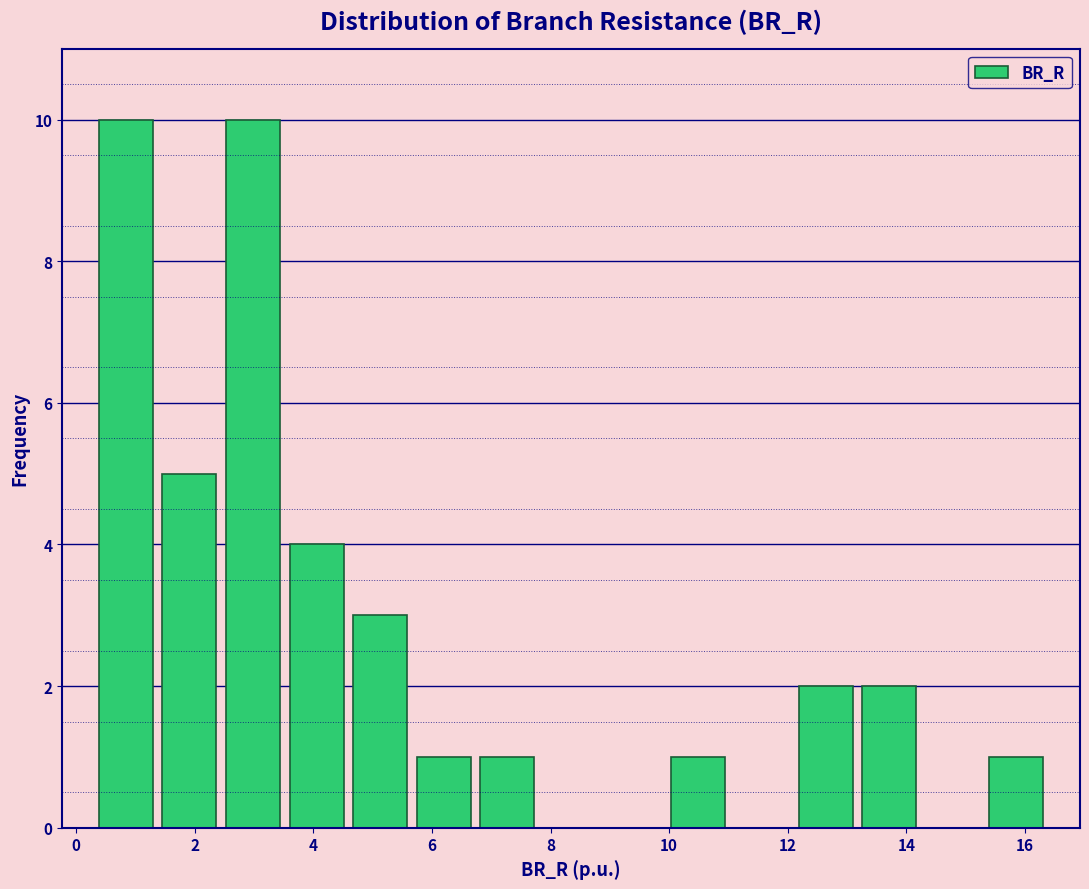

Reading left to right, list every bar in this chart as the range it spans on the x-axis followed by its height. Neither the bar edges nor the heights are printed on the chart, so give them approximately, as read against the axes.

0.4 to 1.4: 10
1.4 to 2.4: 5
2.4 to 3.6: 10
3.6 to 4.6: 4
4.6 to 5.6: 3
5.6 to 6.8: 1
6.8 to 7.8: 1
7.8 to 8.8: 0
8.8 to 10.0: 0
10.0 to 11.0: 1
11.0 to 12.0: 0
12.0 to 13.2: 2
13.2 to 14.2: 2
14.2 to 15.4: 0
15.4 to 16.4: 1